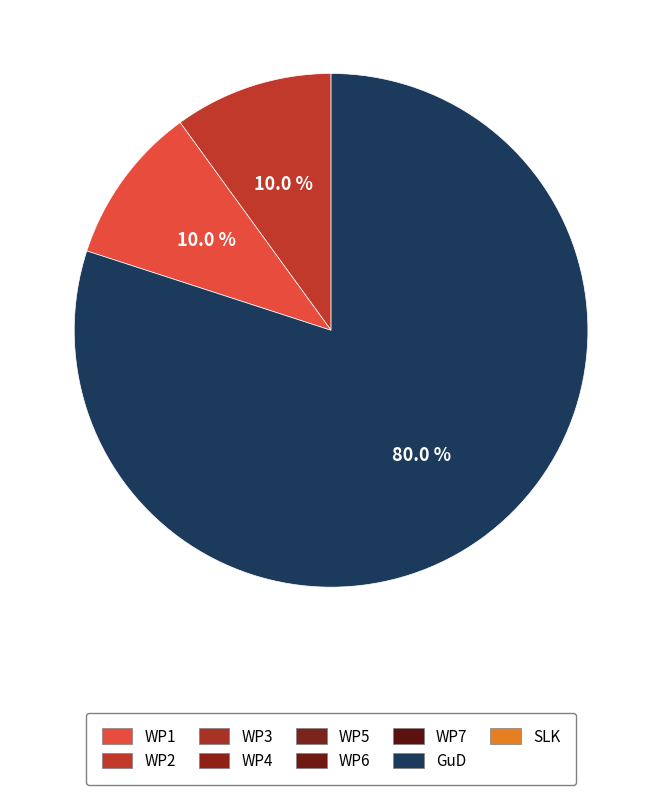

Is there any slice that represents more than half of the pie?

Yes